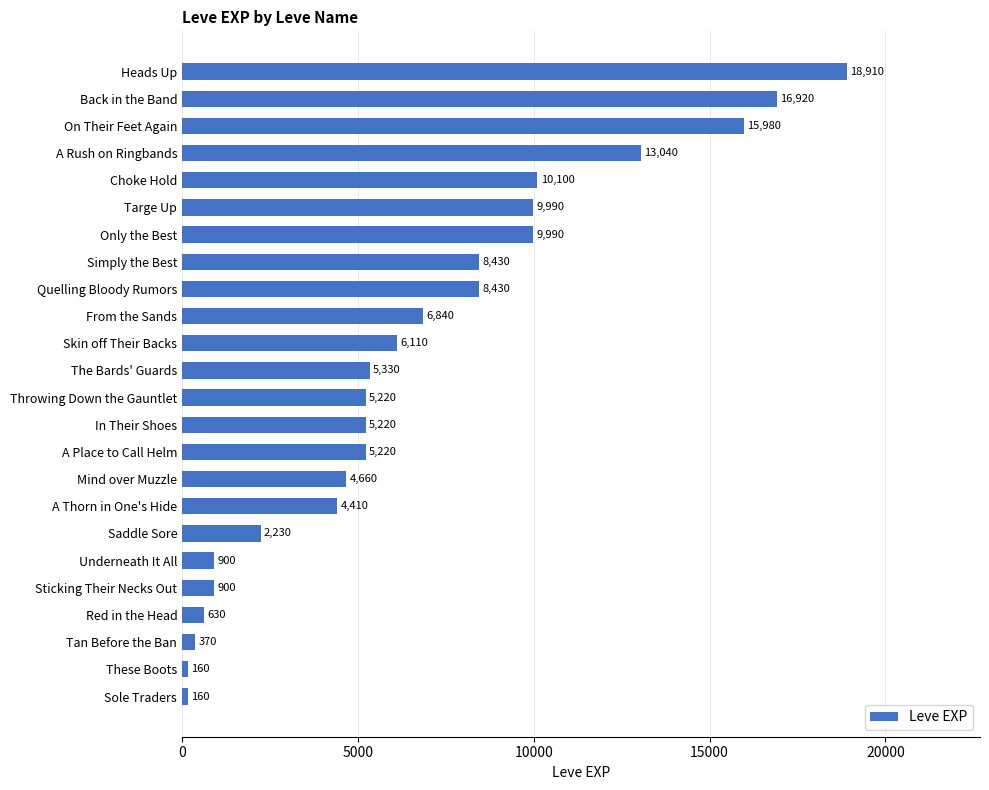

What is the greatest value displayed?

18910